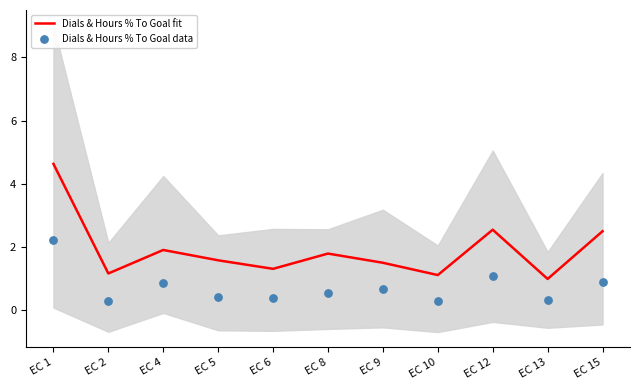

Which series has the widest spread of Y values?

Dials & Hours % To Goal fit